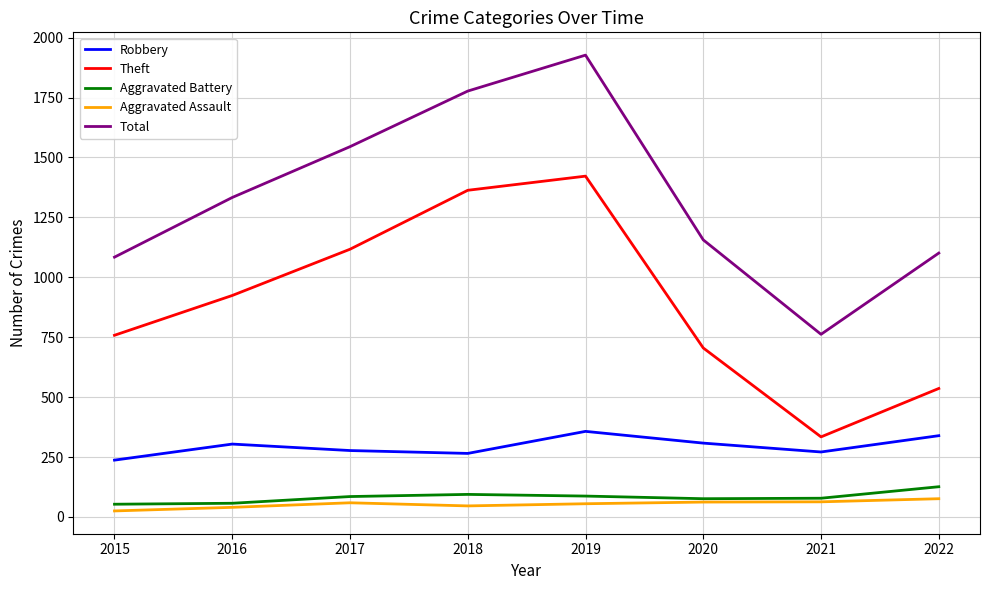

At how many categories does at least one series exceed 1239?

4